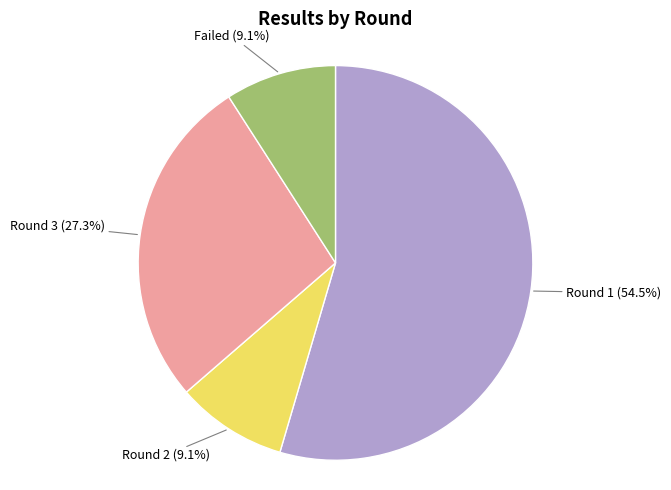

How many segments does this pie chart have?

4